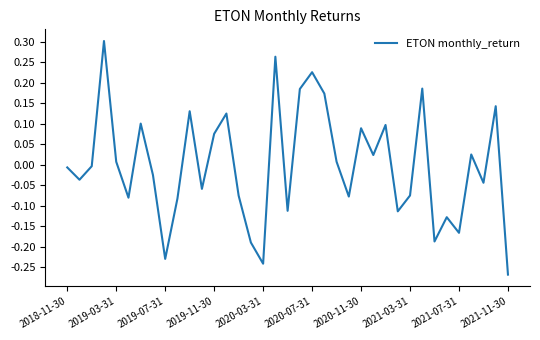

What is the difference between the maximum and minimum values?

0.6